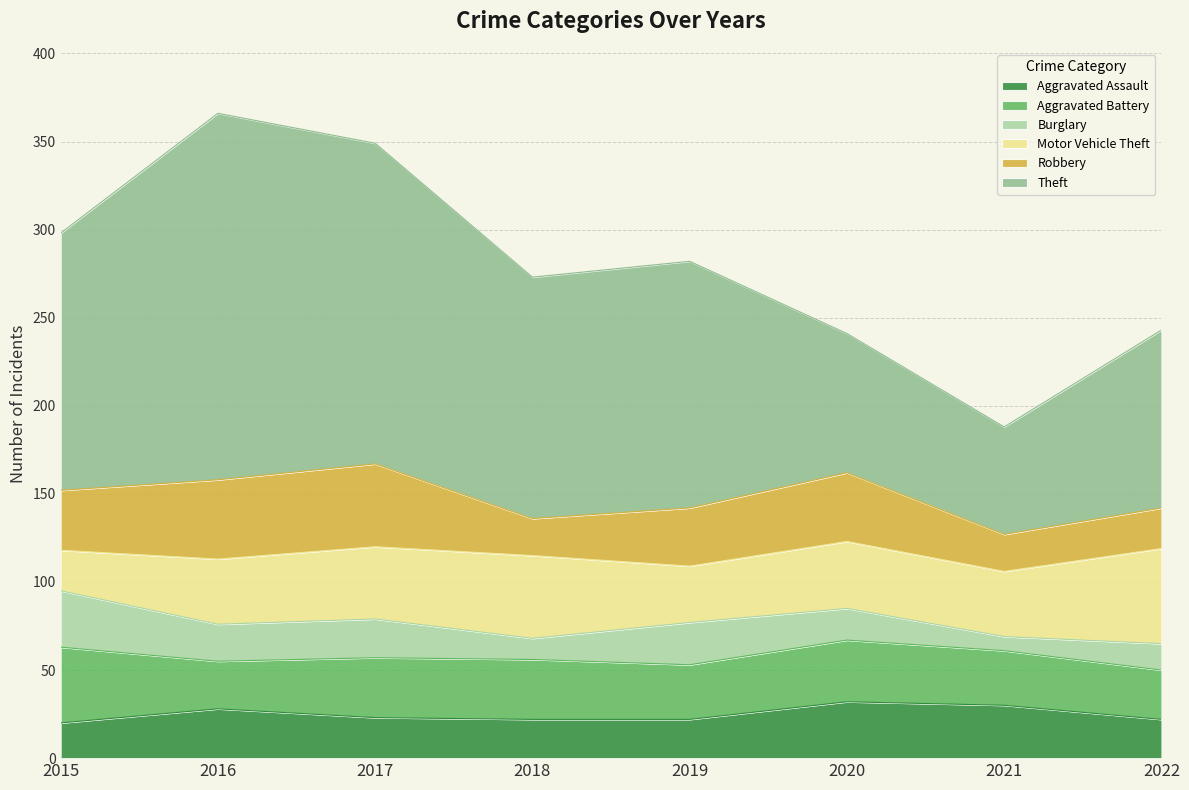

What is the smallest value displayed?

8